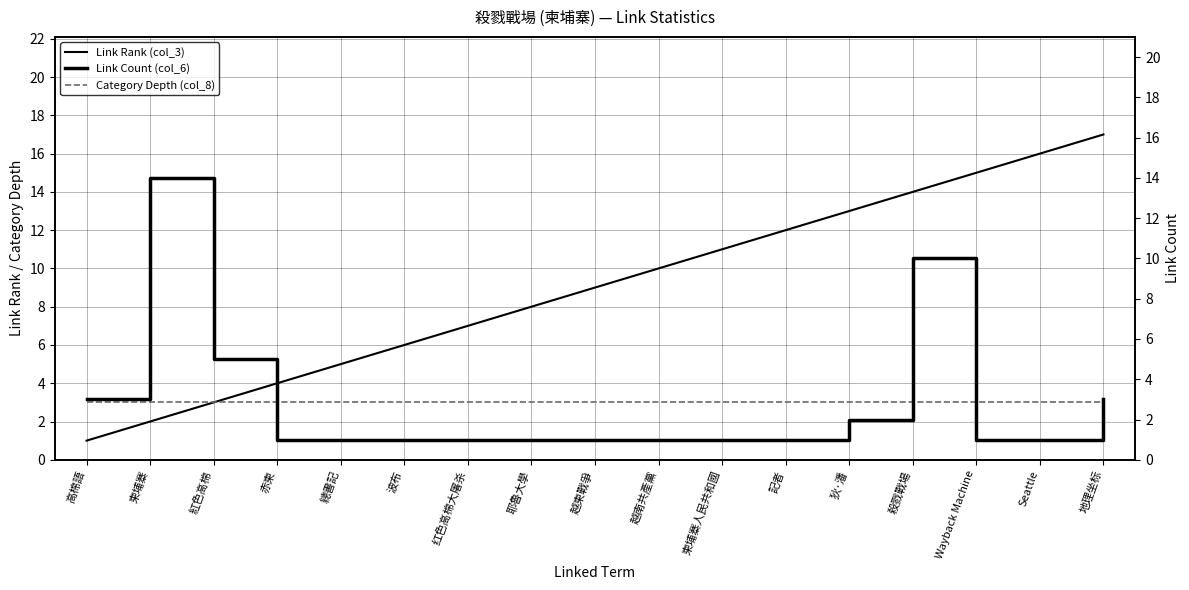

Between 柬埔寨 and 柬埔寨人民共和國, which is larger?

柬埔寨人民共和國